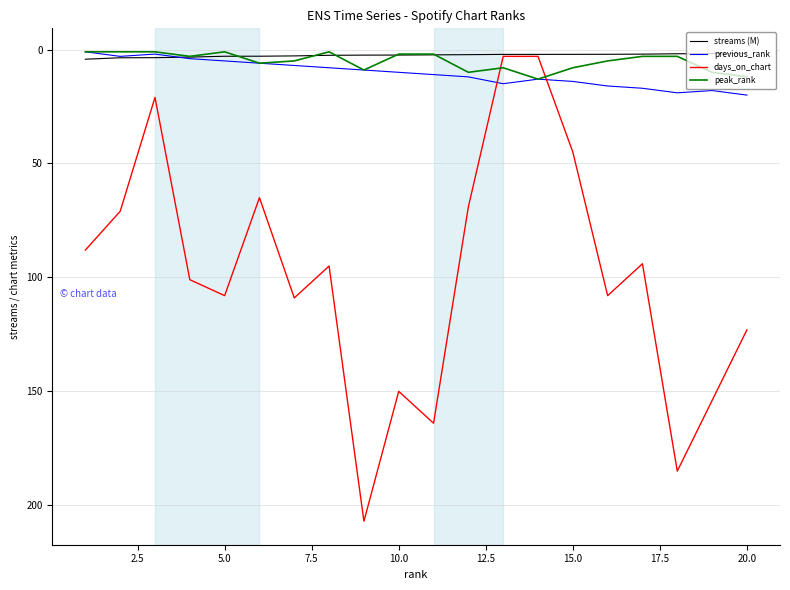

True or false: previous_rank has more than 1 points higher than both neighbors.

True